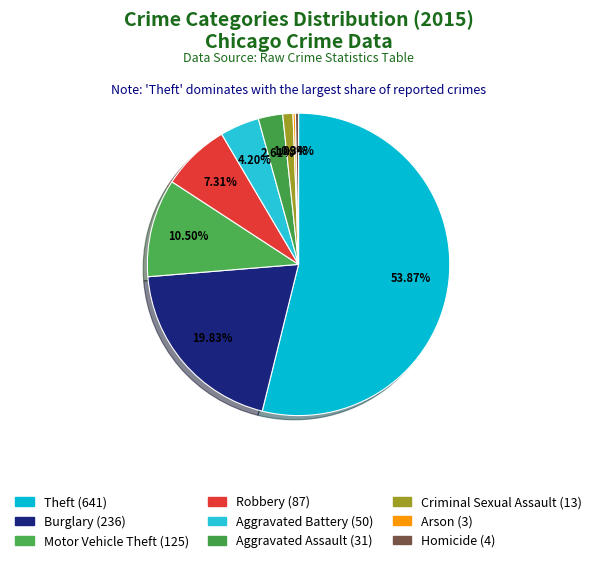

Rank the categories by value from highest to lowest.

Theft, Burglary, Motor Vehicle Theft, Robbery, Aggravated Battery, Aggravated Assault, Criminal Sexual Assault, Homicide, Arson